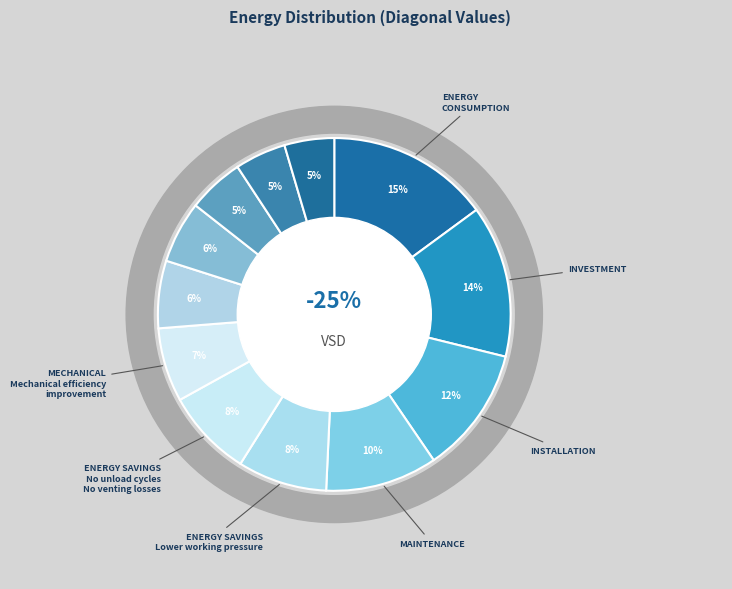

Between Row 5 and Row 8, which is larger?

Row 5